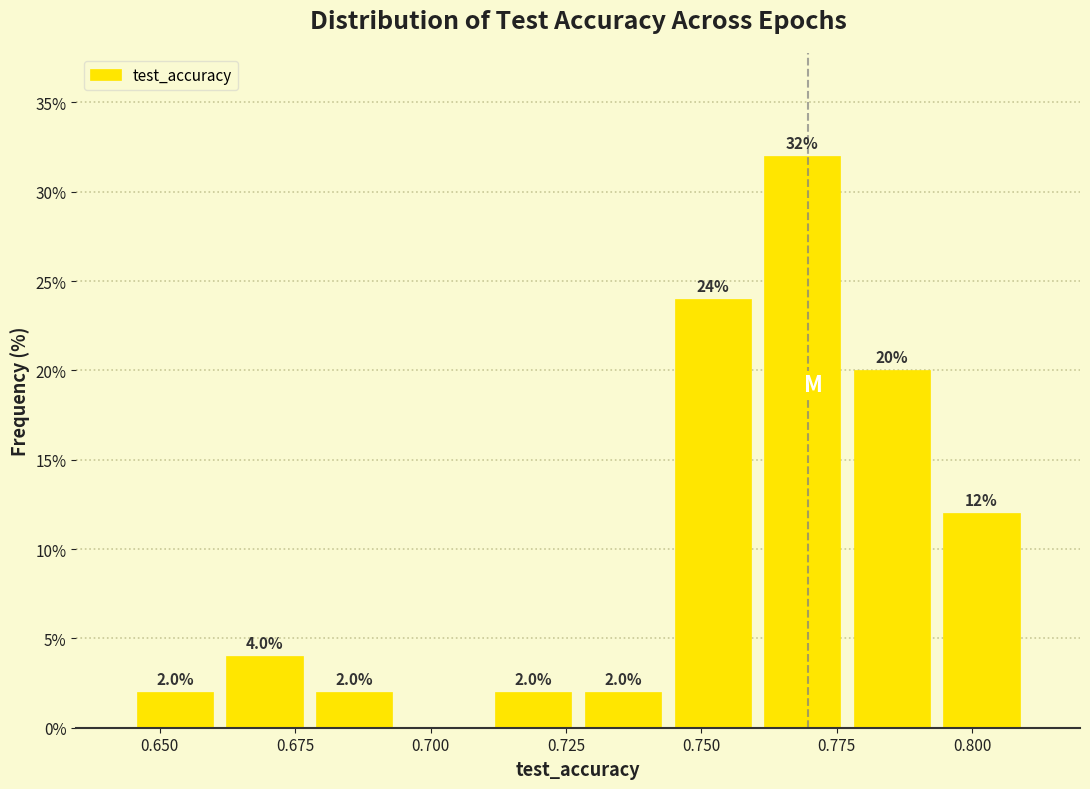

Read against the x-axis, roughly where is the centre of the tallest bar?

0.770